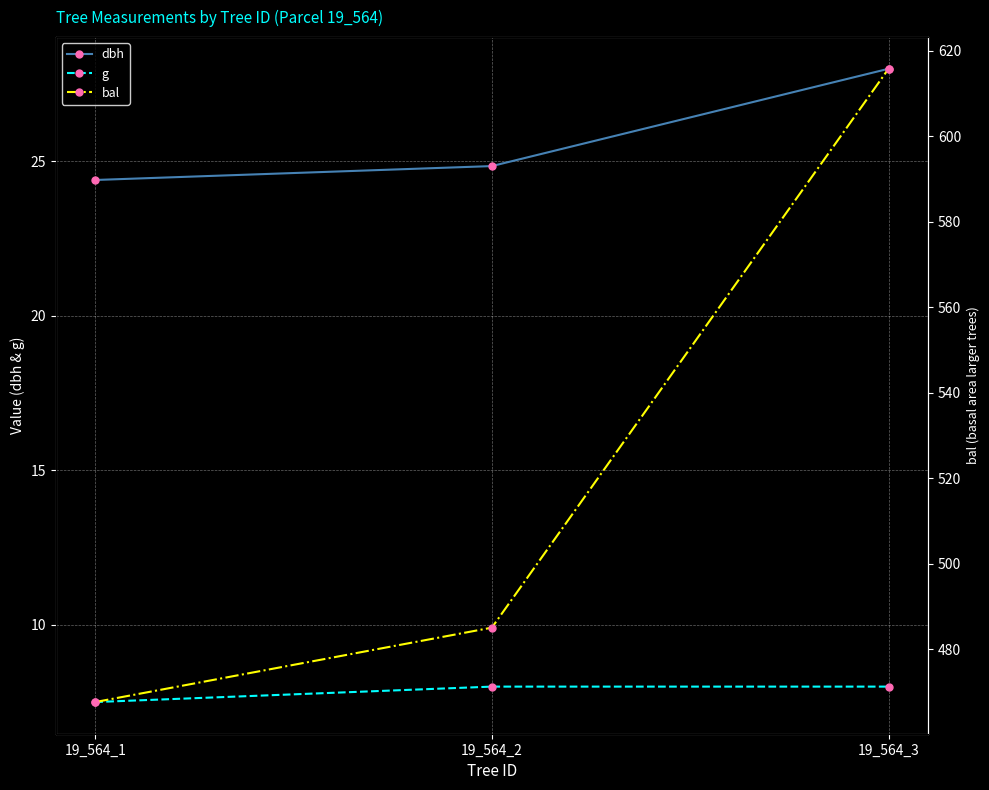

Rank the series at 19_564_2 from highest to lowest value.

bal, dbh, g